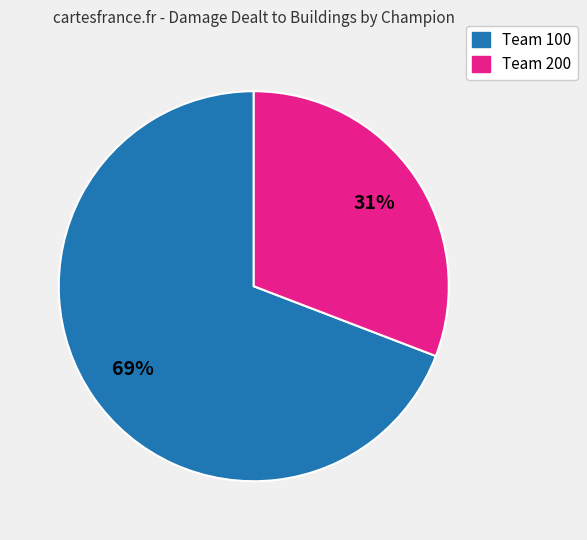

To the nearest percent, what is the difference between the largest and smallest slice percentages?

38%